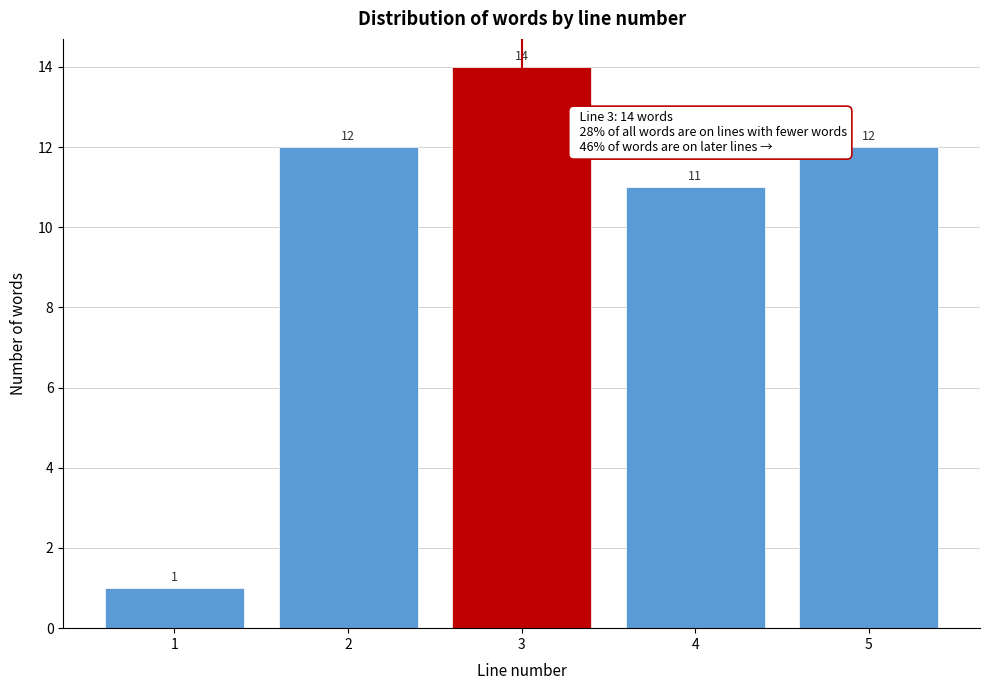

Reading left to right, transcribe this chart: for each bar, give the range it covers on the x-axis and its height.

0.5 to 1.5: 1
1.5 to 2.5: 12
2.5 to 3.5: 14
3.5 to 4.5: 11
4.5 to 5.5: 12